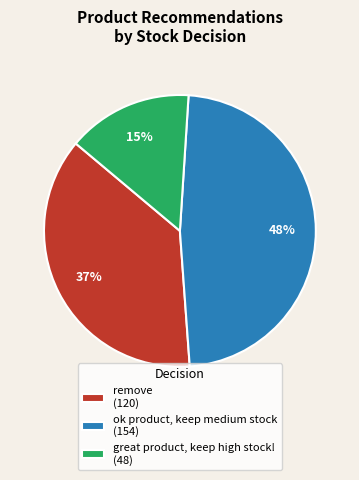

To the nearest percent, what is the difference between the largest and smallest slice percentages?

33%